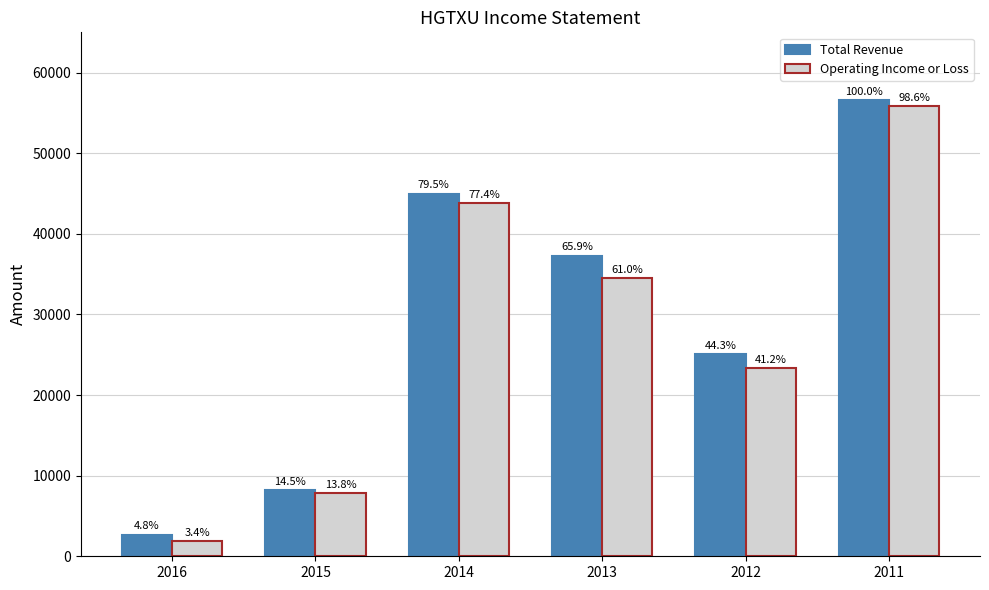

Count the Total Revenue values in the range 8200 to 45000.

4